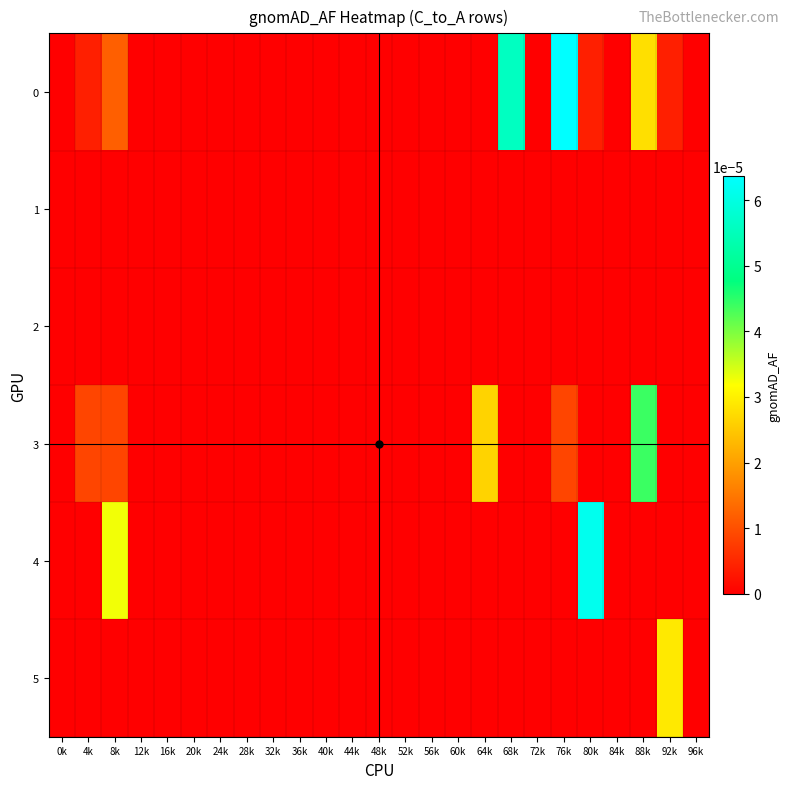

List the series in order of their peak value, lowest first.

1, 2, 5, 3, 4, 0